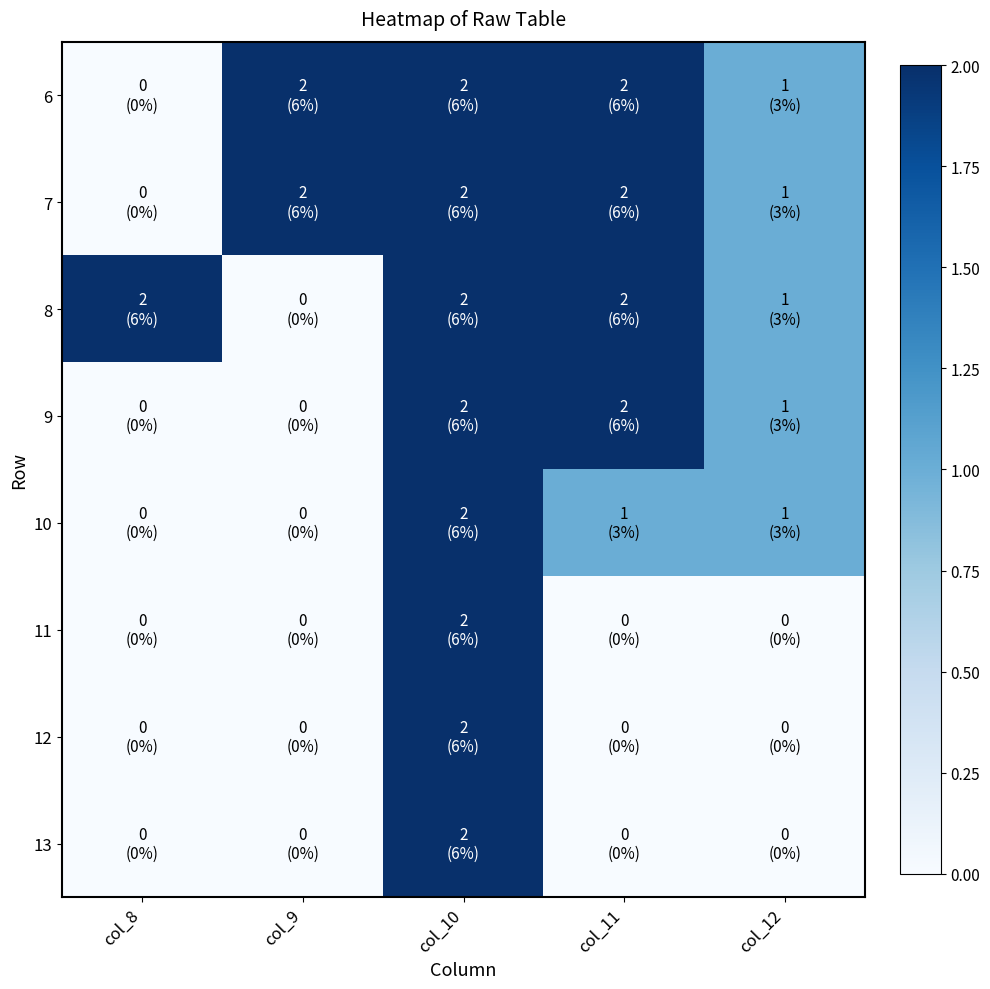

Which has a higher value, col_12 or col_11?

col_11